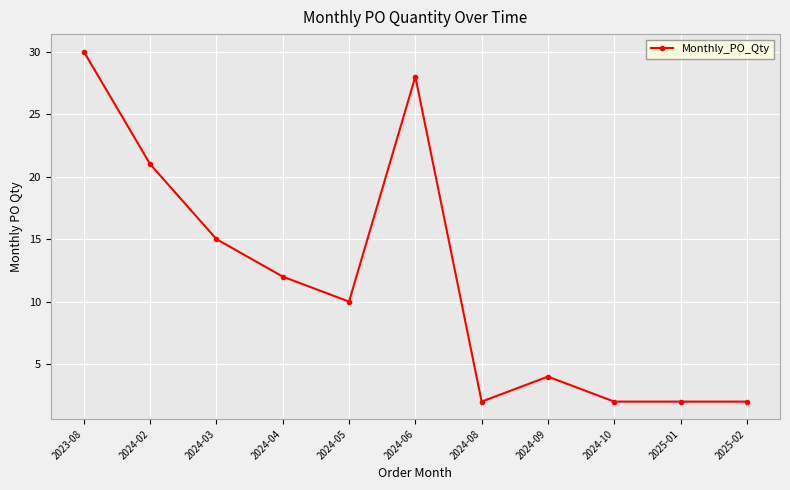

At which category does the chart reach its peak across all series?

2023-08